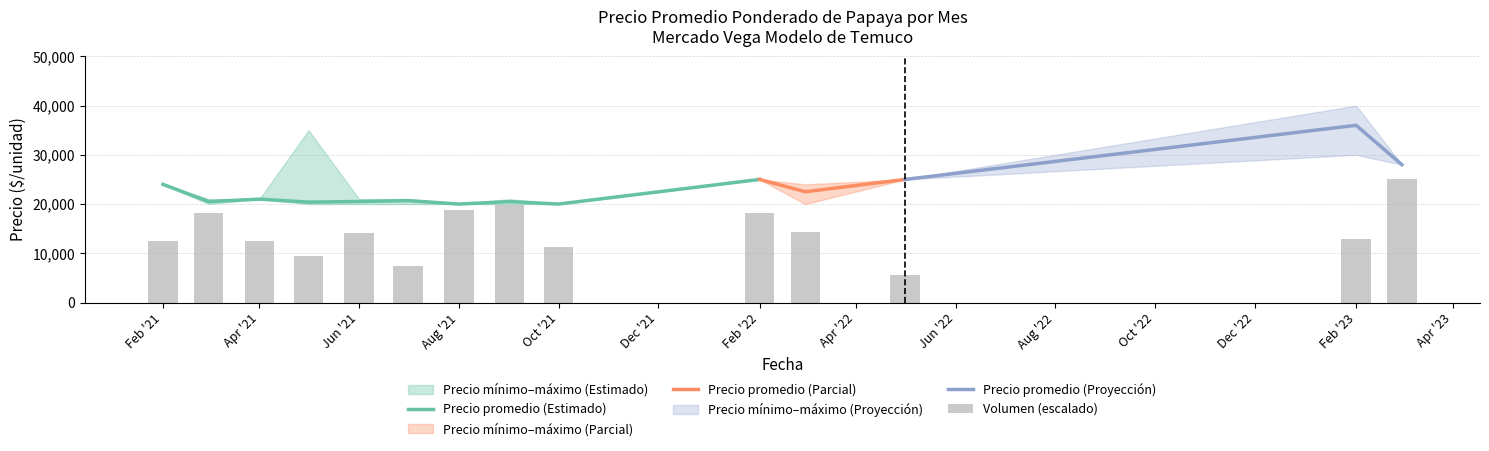

Reading left to right, what are all the values shown in this chart?

Precio promedio ponderado: 24000	20500	21000	20389	20525	20700	20000	20496	20000	25000	22500	25000	36000	28000
Precio minimo: 24000	20000	21000	20000	20000	20000	20000	20000	20000	25000	20000	25000	30000	28000
Precio maximo: 24000	21000	21000	35000	21000	21000	20000	21000	20000	25000	24000	25000	40000	28000